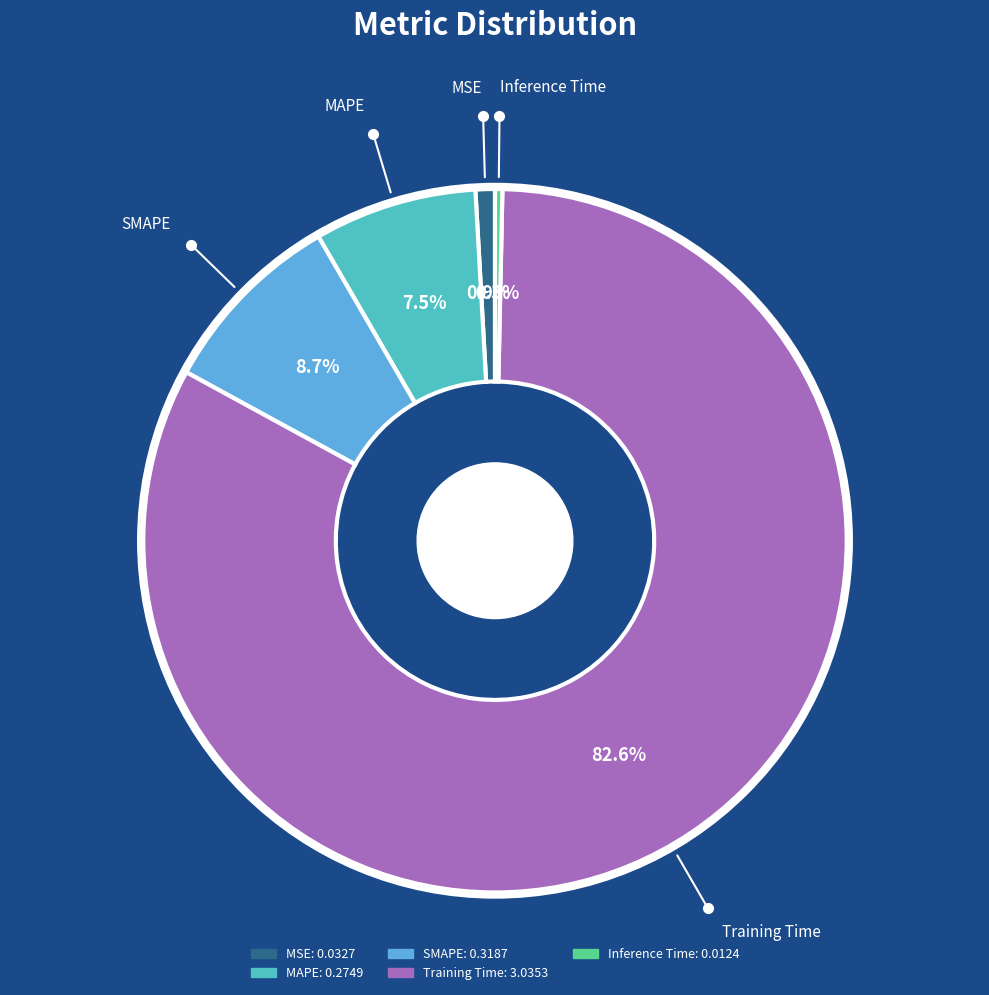

Which slice is the largest?

Training Time